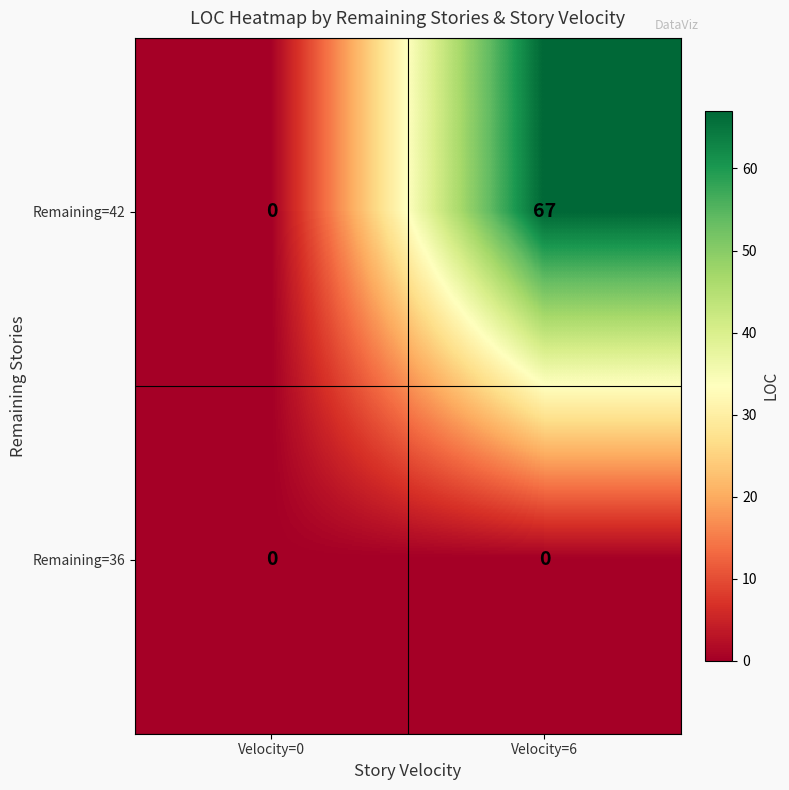

What is the sum of all Remaining=42 values?

67